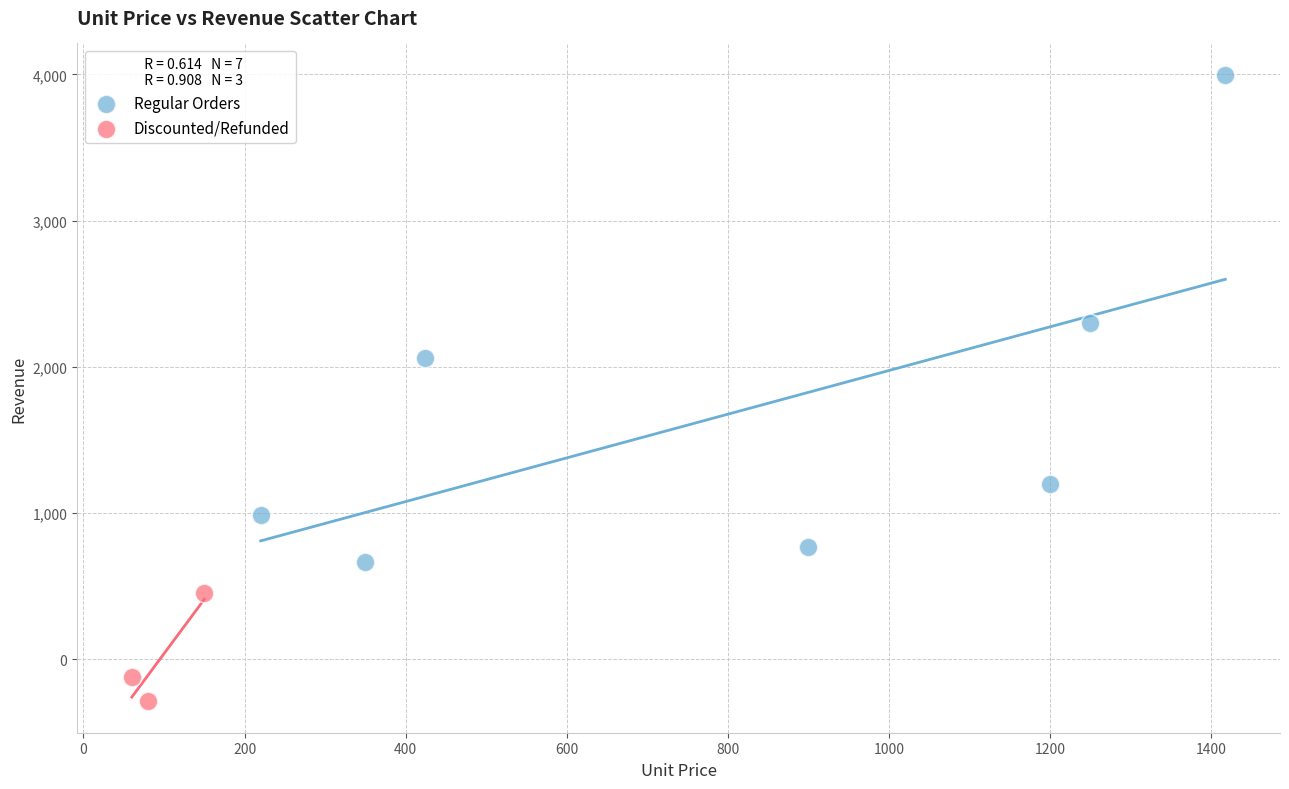

Which series contains the lowest Y value?

Discounted/Refunded